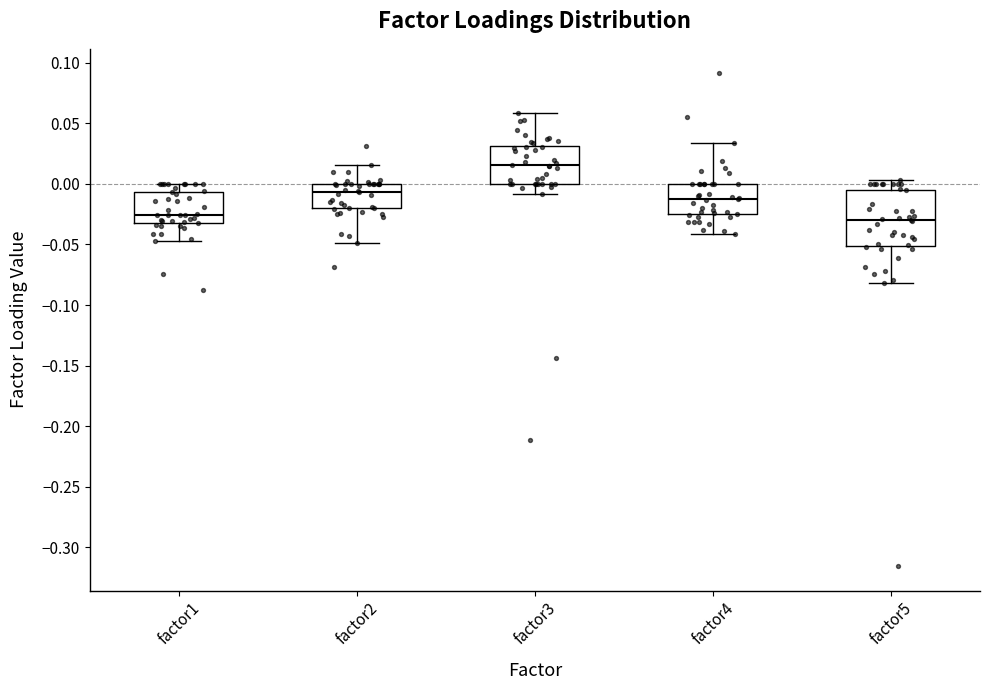

Where is the lower edge of the box for factor5 on the y-axis? The values are not printed on the chart, so give them approximately, as read against the axis.

-0.050